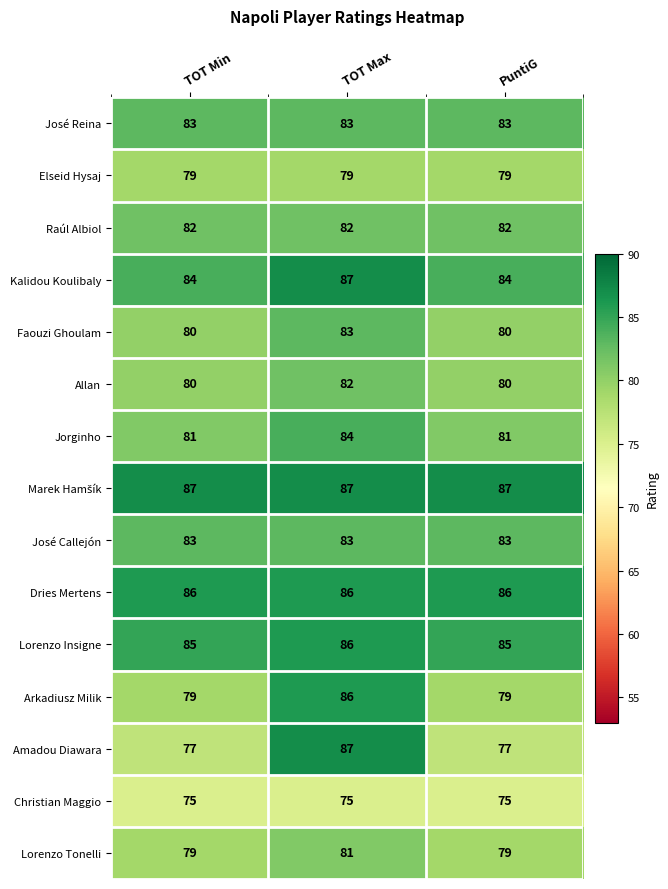

The Lorenzo Insigne series shows 85 at PuntiG. True or false?

True